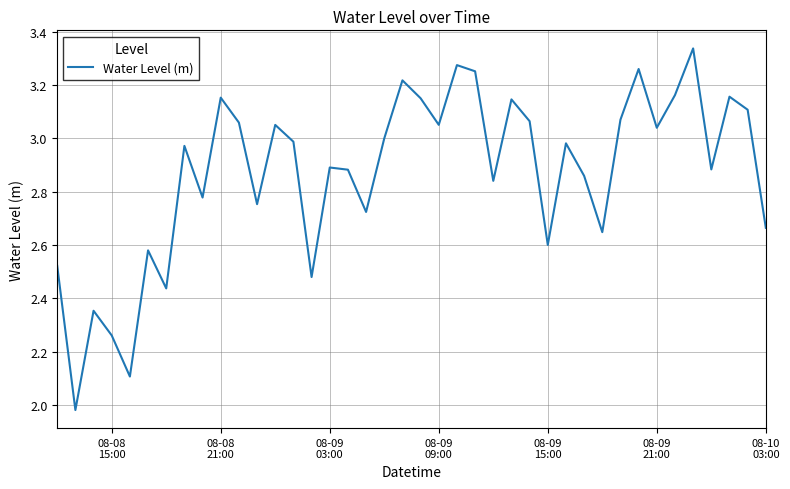

What is the difference between the maximum and minimum values?

1.4